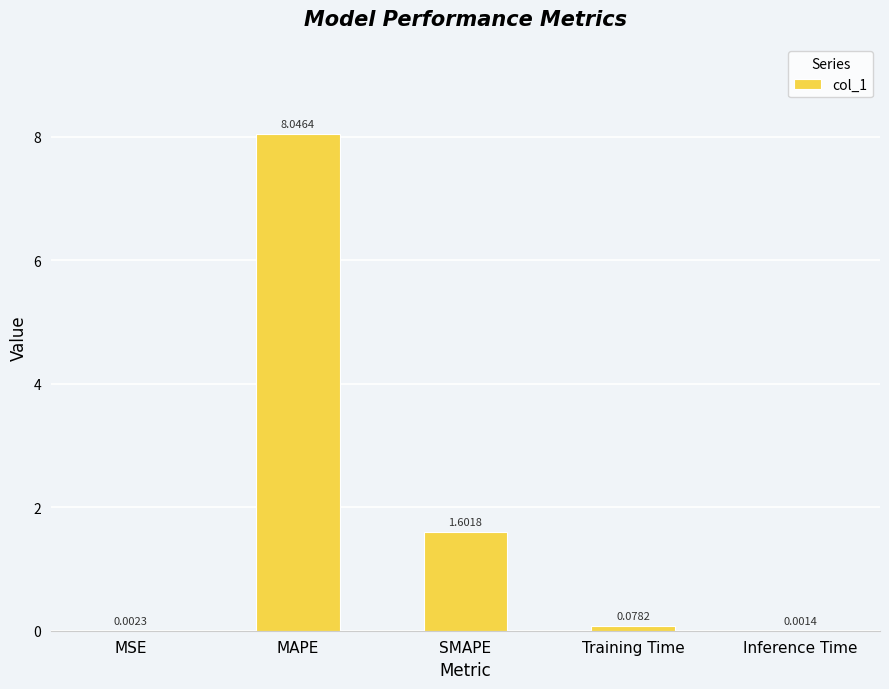

At which category does the chart reach its peak across all series?

MAPE